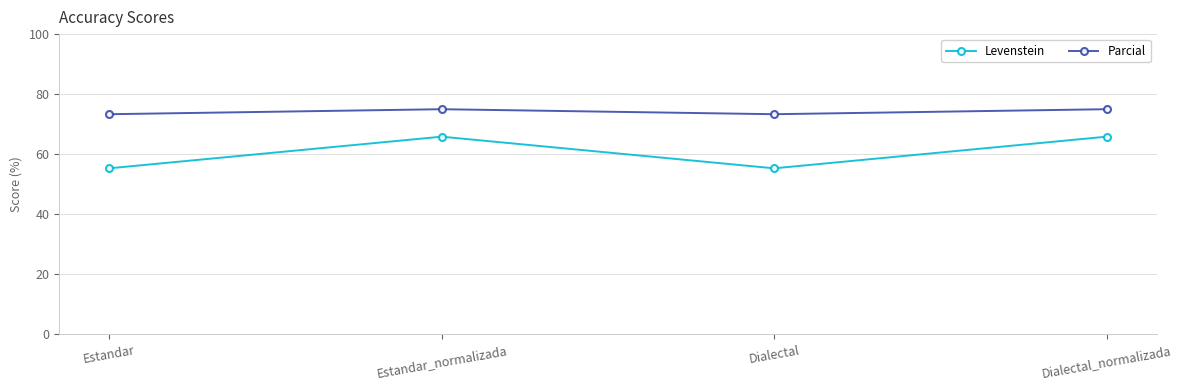

What is the minimum value for Parcial?

73.3